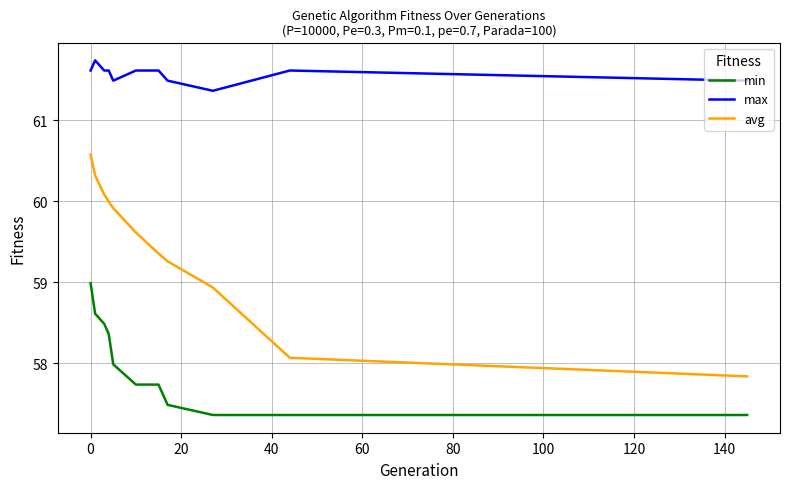

Which series has the widest spread of values?

avg